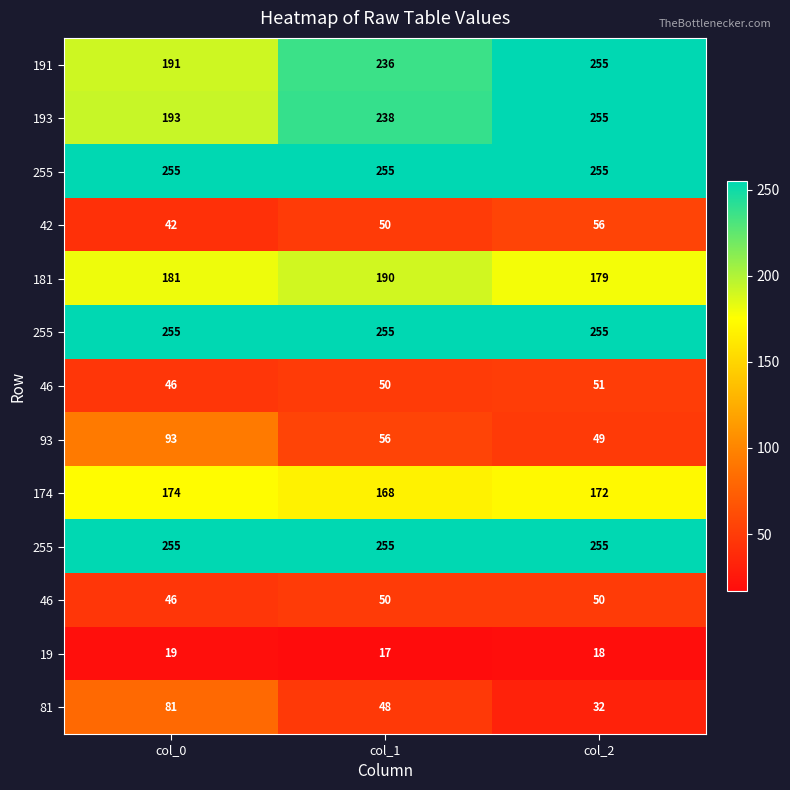

What is the total value across all series at col_2?

1882